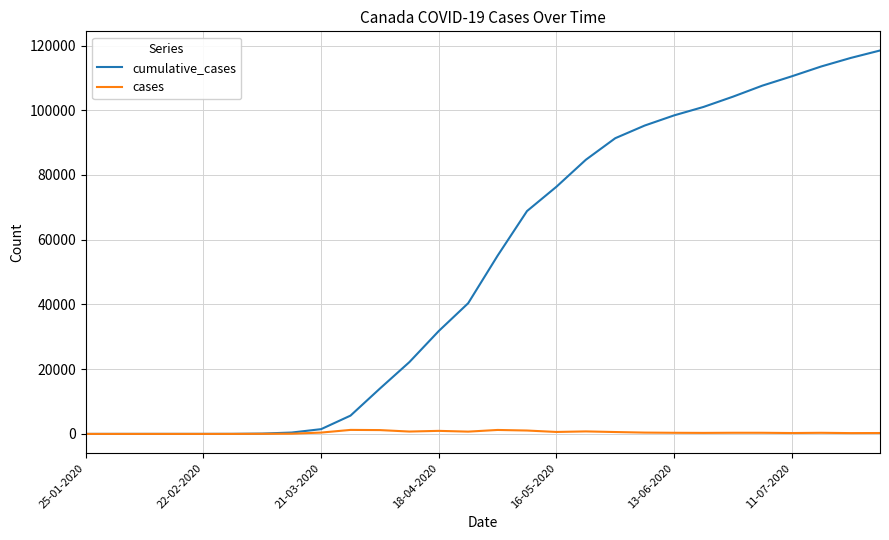

Which series has the widest spread of values?

cumulative_cases